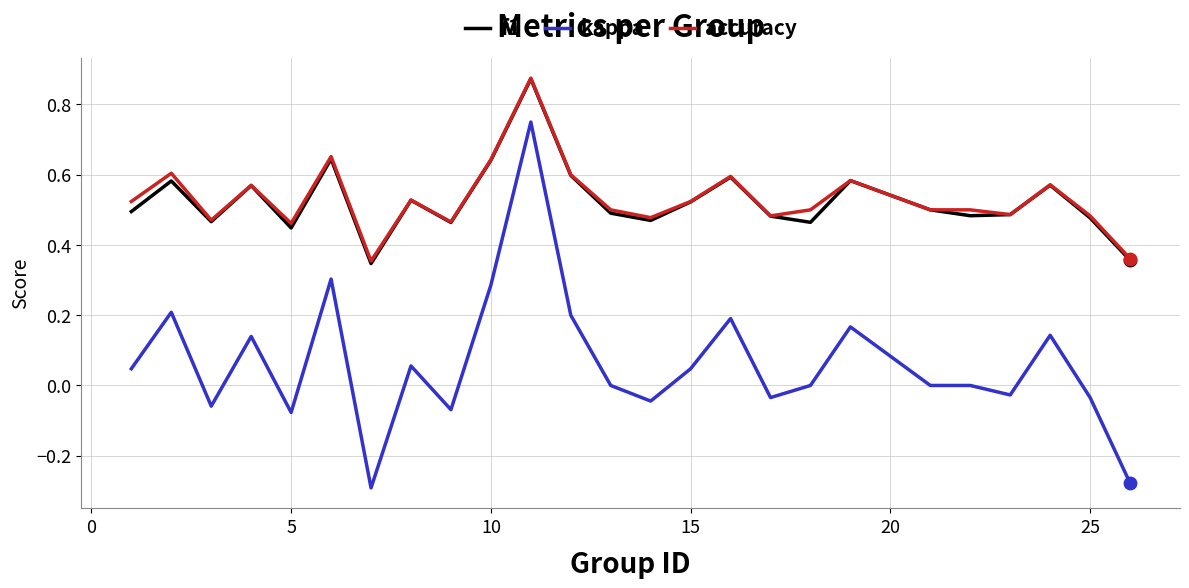

Is this an area chart (filled region under the line)?

No